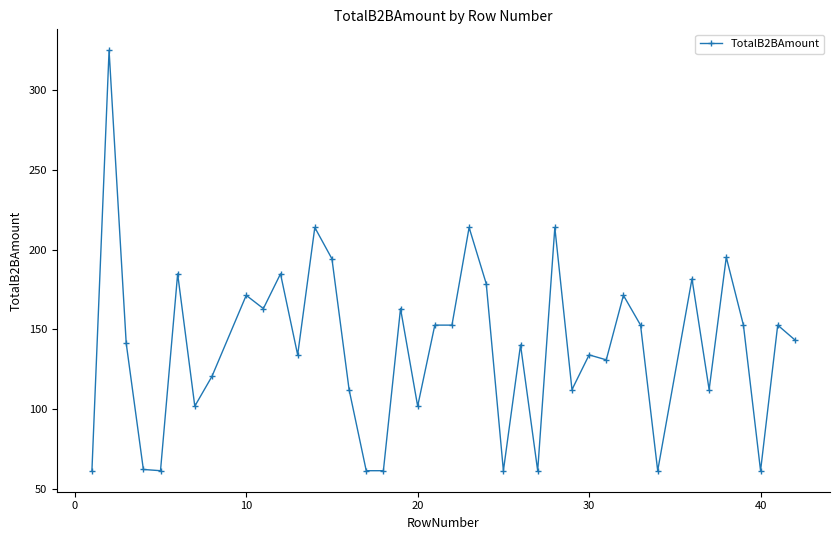

What is the difference between the maximum and minimum values?

263.8